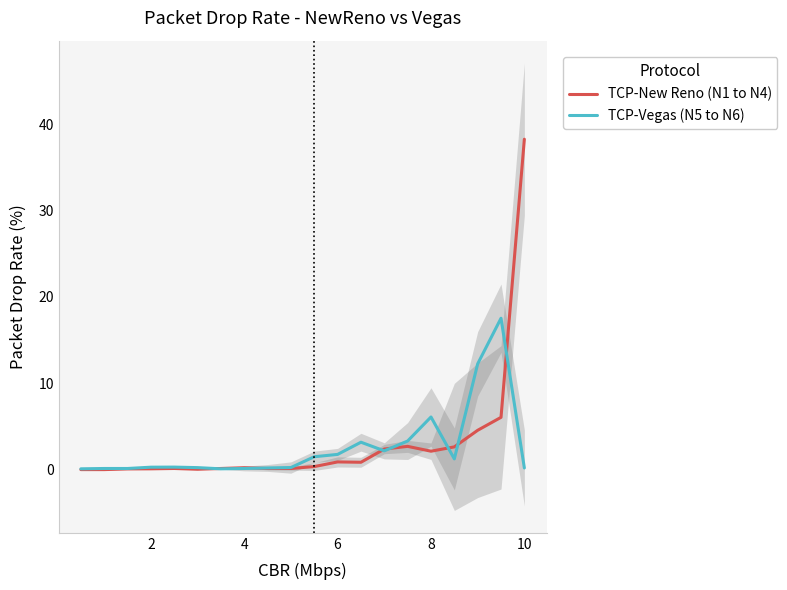

Which category has the highest value in the TCP-New Reno (N1 to N4) series?

10